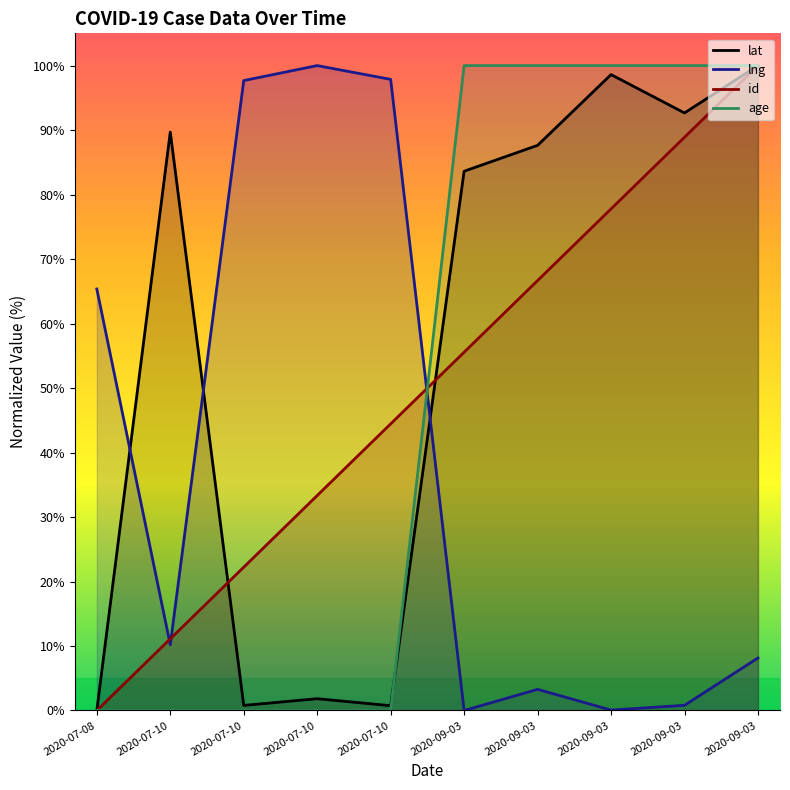

How many times do id and lat cross each other?

2